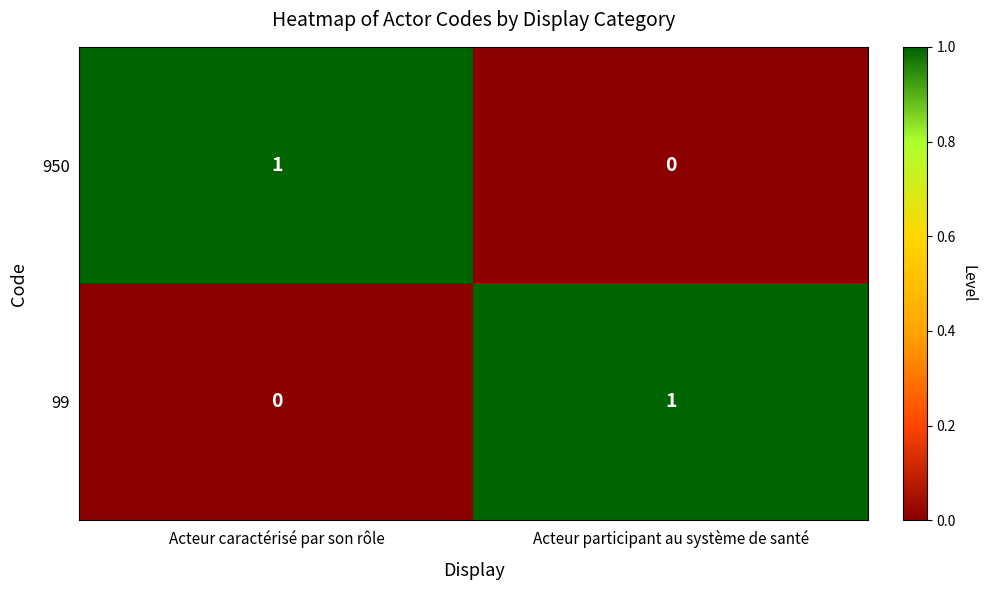

Rank the series at Acteur caractérisé par son rôle from lowest to highest value.

99, 950